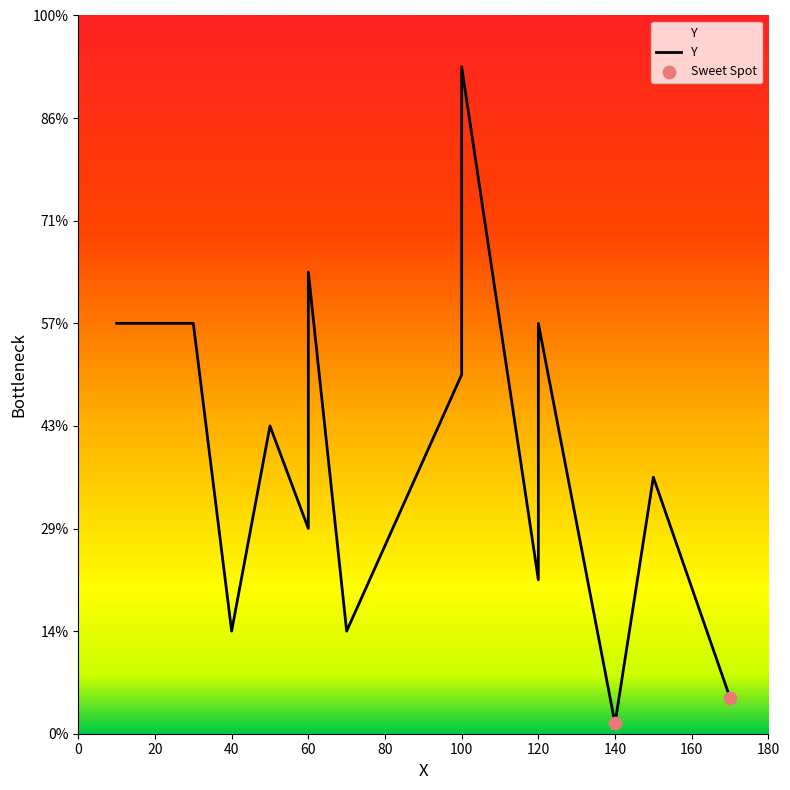

Approximately how many times larger is the value at 100 compared to 70?

6.5